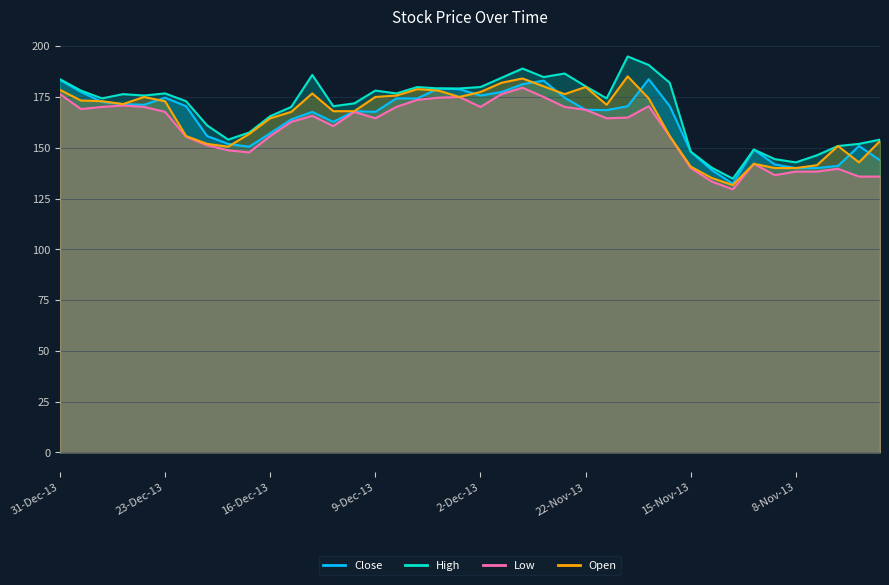

Reading left to right, transcribe all the data shown in this chart.

Close: 31-Dec-13=183.4	30-Dec-13=177.4	27-Dec-13=172.6	26-Dec-13=171.5	24-Dec-13=171.2	23-Dec-13=174.7	20-Dec-13=170.4	19-Dec-13=155.8	18-Dec-13=151.9	17-Dec-13=150.5	16-Dec-13=157.2	13-Dec-13=164.0	12-Dec-13=167.7	11-Dec-13=162.8	10-Dec-13=168.0	9-Dec-13=167.7	6-Dec-13=174.3	5-Dec-13=174.3	4-Dec-13=179.2	3-Dec-13=178.8	2-Dec-13=175.7	29-Nov-13=177.4	27-Nov-13=181.3	26-Nov-13=183.1	25-Nov-13=174.7	22-Nov-13=168.7	21-Nov-13=168.5	20-Nov-13=170.4	19-Nov-13=183.8	18-Nov-13=170.5	15-Nov-13=148.1	14-Nov-13=138.9	13-Nov-13=132.3	12-Nov-13=149.1	11-Nov-13=141.8	8-Nov-13=140.0	7-Nov-13=140.0	6-Nov-13=141.1	5-Nov-13=150.8	4-Nov-13=143.8
High: 31-Dec-13=183.8	30-Dec-13=178.2	27-Dec-13=174.3	26-Dec-13=176.4	24-Dec-13=175.7	23-Dec-13=176.8	20-Dec-13=172.9	19-Dec-13=161.0	18-Dec-13=154.0	17-Dec-13=157.5	16-Dec-13=165.6	13-Dec-13=170.1	12-Dec-13=185.8	11-Dec-13=170.4	10-Dec-13=171.8	9-Dec-13=178.2	6-Dec-13=176.8	5-Dec-13=179.9	4-Dec-13=179.2	3-Dec-13=179.2	2-Dec-13=179.9	29-Nov-13=184.4	27-Nov-13=189.0	26-Nov-13=184.8	25-Nov-13=186.6	22-Nov-13=180.2	21-Nov-13=174.3	20-Nov-13=194.9	19-Nov-13=190.8	18-Nov-13=182.0	15-Nov-13=148.1	14-Nov-13=140.2	13-Nov-13=134.8	12-Nov-13=149.1	11-Nov-13=144.4	8-Nov-13=142.8	7-Nov-13=146.3	6-Nov-13=150.8	5-Nov-13=151.9	4-Nov-13=154.0
Low: 31-Dec-13=176.4	30-Dec-13=169.1	27-Dec-13=170.1	26-Dec-13=170.8	24-Dec-13=170.1	23-Dec-13=167.7	20-Dec-13=155.4	19-Dec-13=151.2	18-Dec-13=148.8	17-Dec-13=147.7	16-Dec-13=155.8	13-Dec-13=162.8	12-Dec-13=165.7	11-Dec-13=160.7	10-Dec-13=167.7	9-Dec-13=164.5	6-Dec-13=170.1	5-Dec-13=173.6	4-Dec-13=174.7	3-Dec-13=175.0	2-Dec-13=170.1	29-Nov-13=176.4	27-Nov-13=179.6	26-Nov-13=175.0	25-Nov-13=170.1	22-Nov-13=168.7	21-Nov-13=164.5	20-Nov-13=164.8	19-Nov-13=170.4	18-Nov-13=155.6	15-Nov-13=140.0	14-Nov-13=133.3	13-Nov-13=129.5	12-Nov-13=142.1	11-Nov-13=136.5	8-Nov-13=138.2	7-Nov-13=138.2	6-Nov-13=139.7	5-Nov-13=135.8	4-Nov-13=135.8
Open: 31-Dec-13=178.5	30-Dec-13=173.2	27-Dec-13=172.9	26-Dec-13=171.5	24-Dec-13=175.0	23-Dec-13=172.9	20-Dec-13=155.8	19-Dec-13=151.9	18-Dec-13=150.5	17-Dec-13=156.8	16-Dec-13=164.5	13-Dec-13=167.7	12-Dec-13=176.8	11-Dec-13=168.0	10-Dec-13=168.0	9-Dec-13=175.0	6-Dec-13=175.7	5-Dec-13=178.8	4-Dec-13=178.2	3-Dec-13=175.0	2-Dec-13=177.4	29-Nov-13=182.0	27-Nov-13=184.1	26-Nov-13=180.2	25-Nov-13=176.4	22-Nov-13=179.9	21-Nov-13=171.2	20-Nov-13=185.2	19-Nov-13=174.3	18-Nov-13=155.8	15-Nov-13=140.7	14-Nov-13=135.1	13-Nov-13=131.6	12-Nov-13=142.1	11-Nov-13=140.0	8-Nov-13=140.0	7-Nov-13=141.4	6-Nov-13=150.8	5-Nov-13=142.8	4-Nov-13=153.3